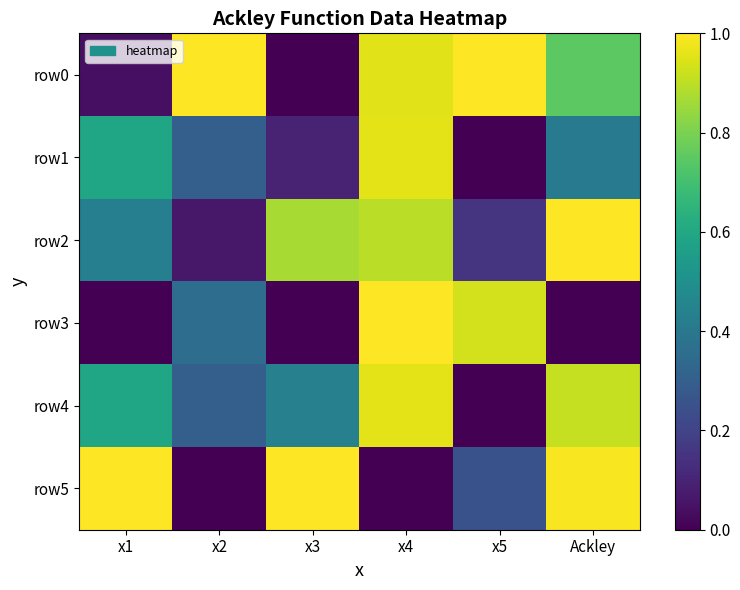

Reading left to right, list all the values displayed in this chart.

row0: x1=0.0	x2=1.0	x3=0.0	x4=1.0	x5=1.0	Ackley=0.7
row1: x1=0.6	x2=0.3	x3=0.1	x4=1.0	x5=0.0	Ackley=0.4
row2: x1=0.4	x2=0.1	x3=0.9	x4=0.9	x5=0.2	Ackley=1.0
row3: x1=0.0	x2=0.4	x3=0.0	x4=1.0	x5=0.9	Ackley=0.0
row4: x1=0.6	x2=0.3	x3=0.4	x4=1.0	x5=0.0	Ackley=0.9
row5: x1=1.0	x2=0.0	x3=1.0	x4=0.0	x5=0.3	Ackley=1.0